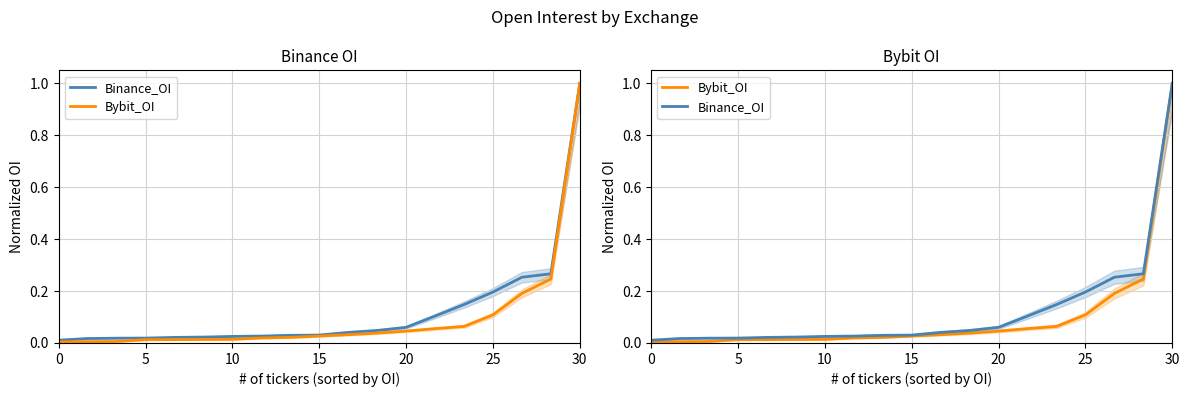

Is this an area chart (filled region under the line)?

No